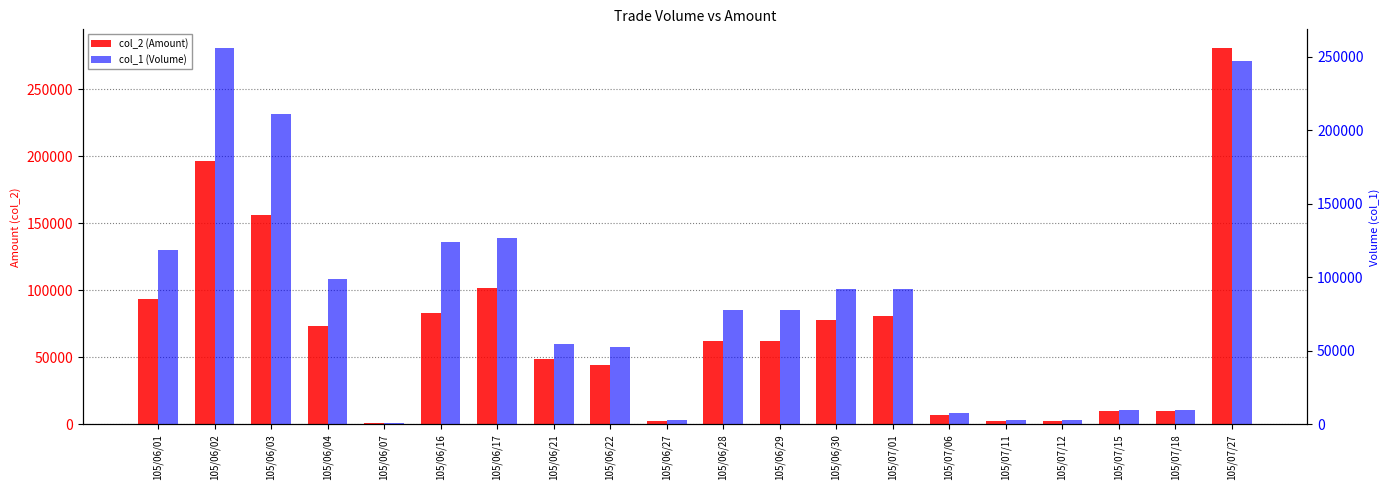

The col_2 (Amount) series shows 82730 at 105/06/16. True or false?

True